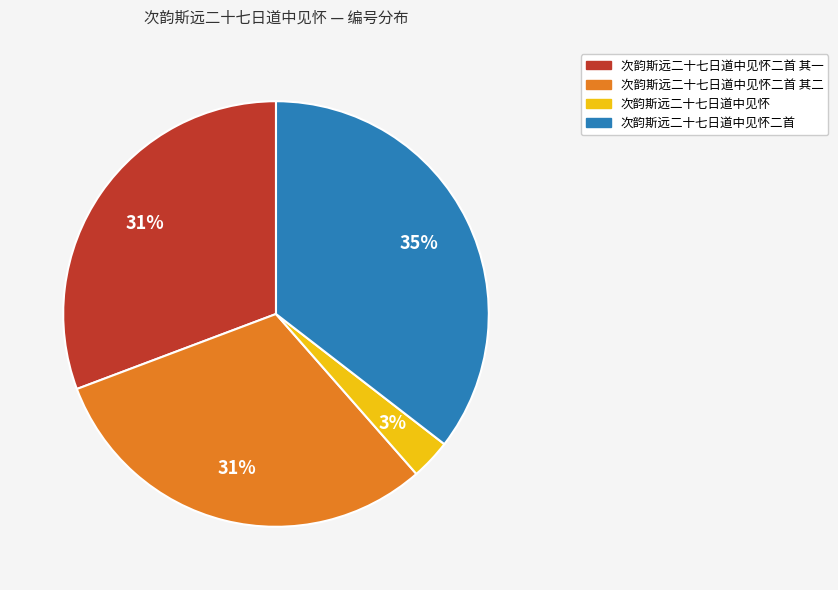

Is there a majority slice in this chart?

No